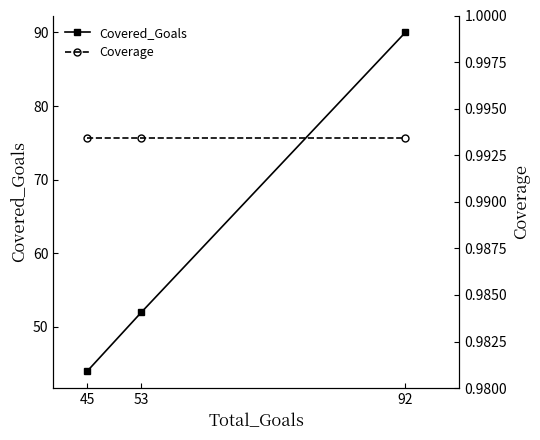

What is the average value of the Coverage series?

1.0